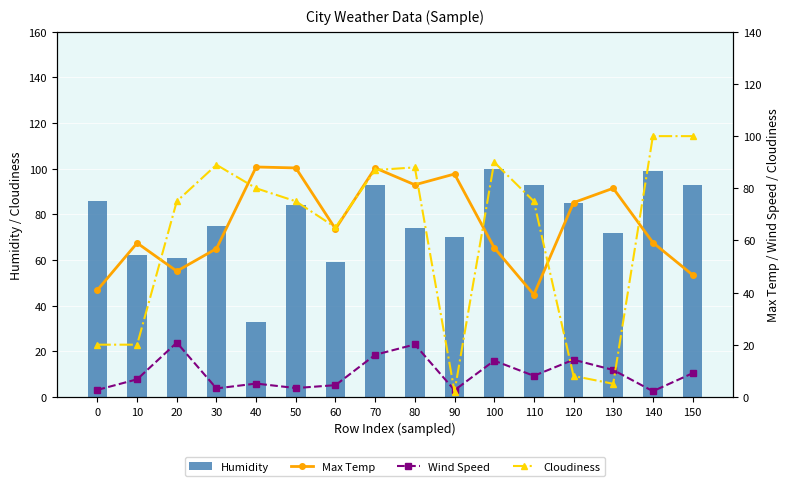

What is the maximum value shown in the chart?

100.0